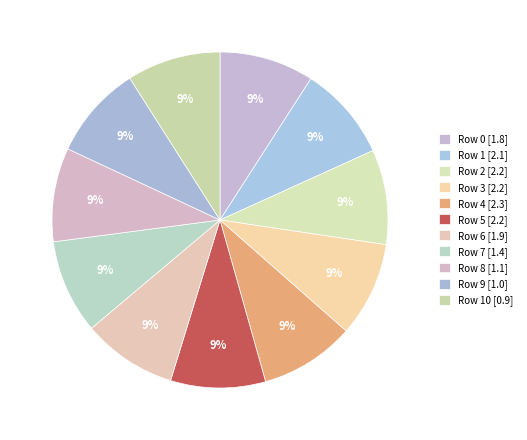

Rank the categories by value from lowest to highest.

10, 9, 8, 7, 0, 6, 1, 2, 5, 3, 4